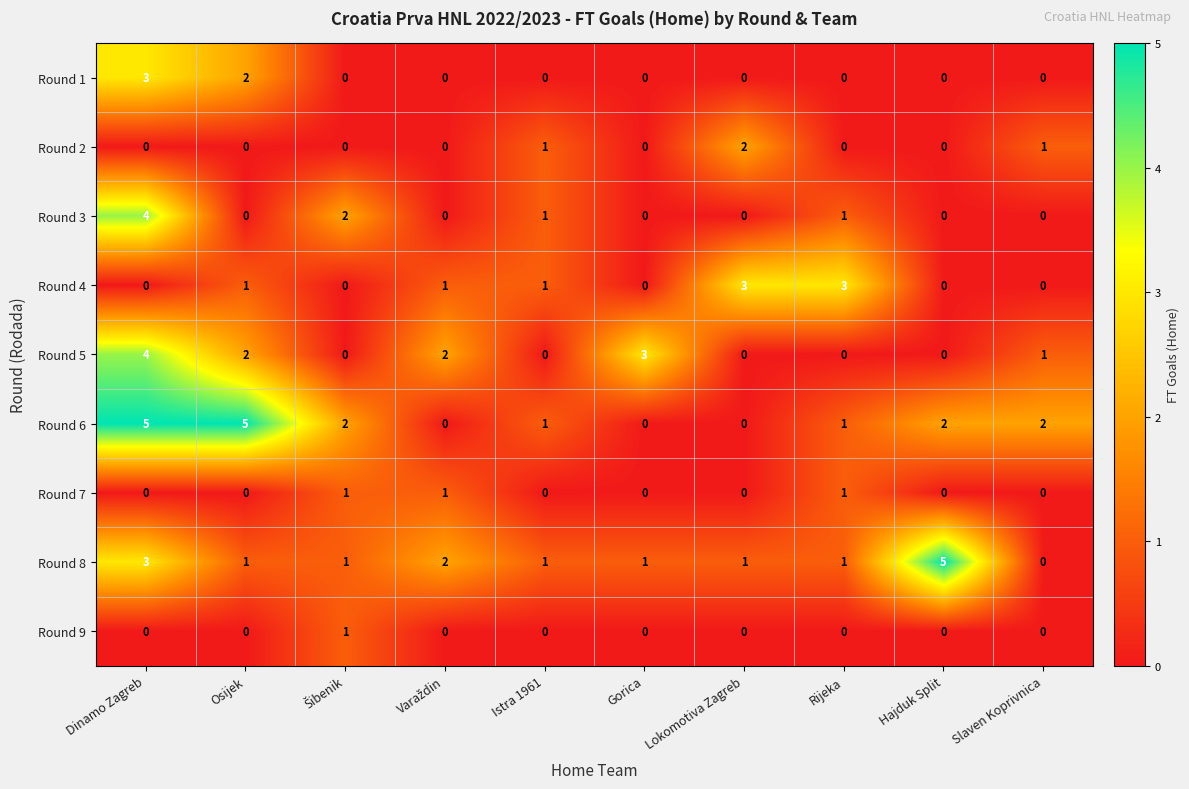

Which series changed the most between Osijek and Lokomotiva Zagreb?

Round 6